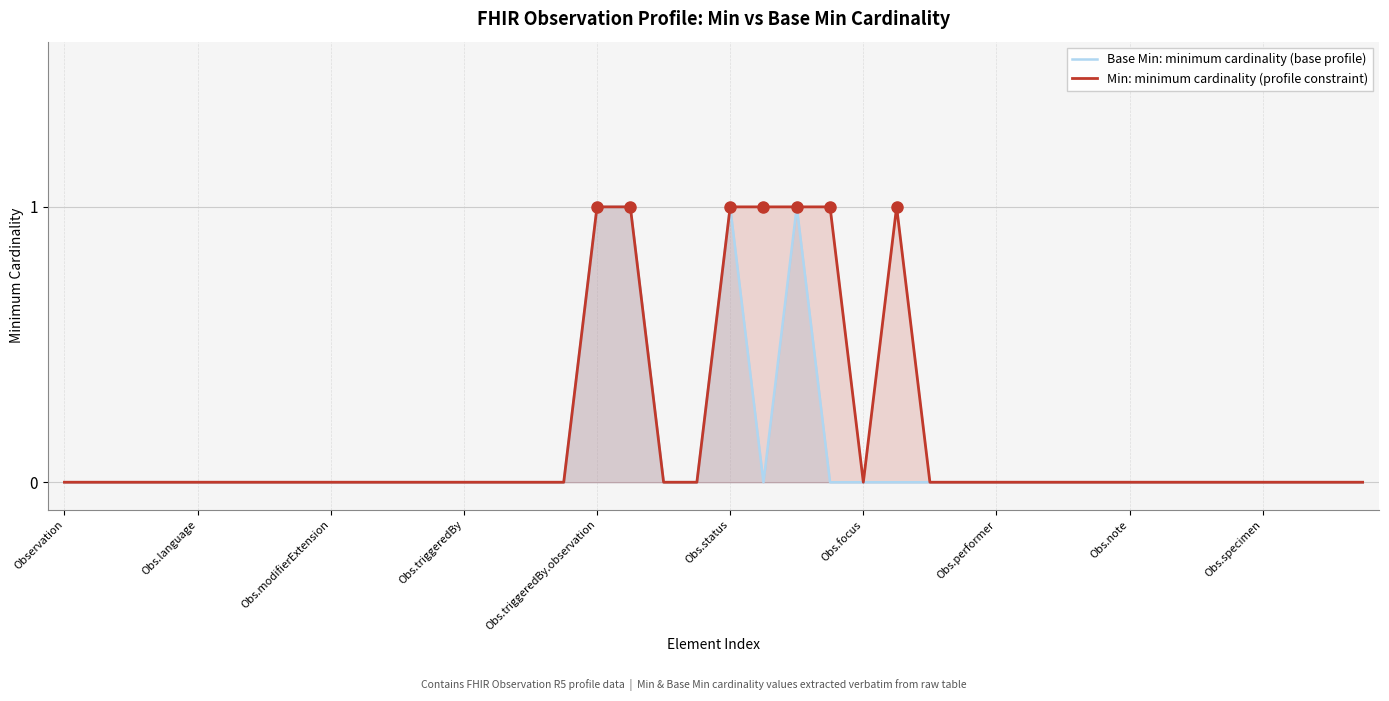

How many lines are shown in the chart?

2